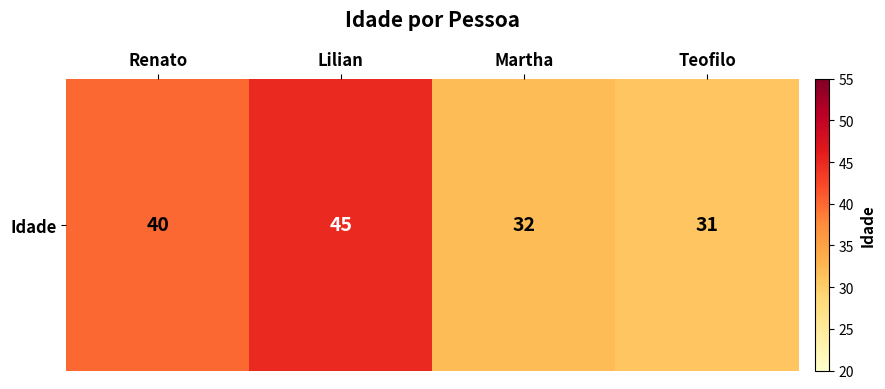

What is the greatest value displayed?

45